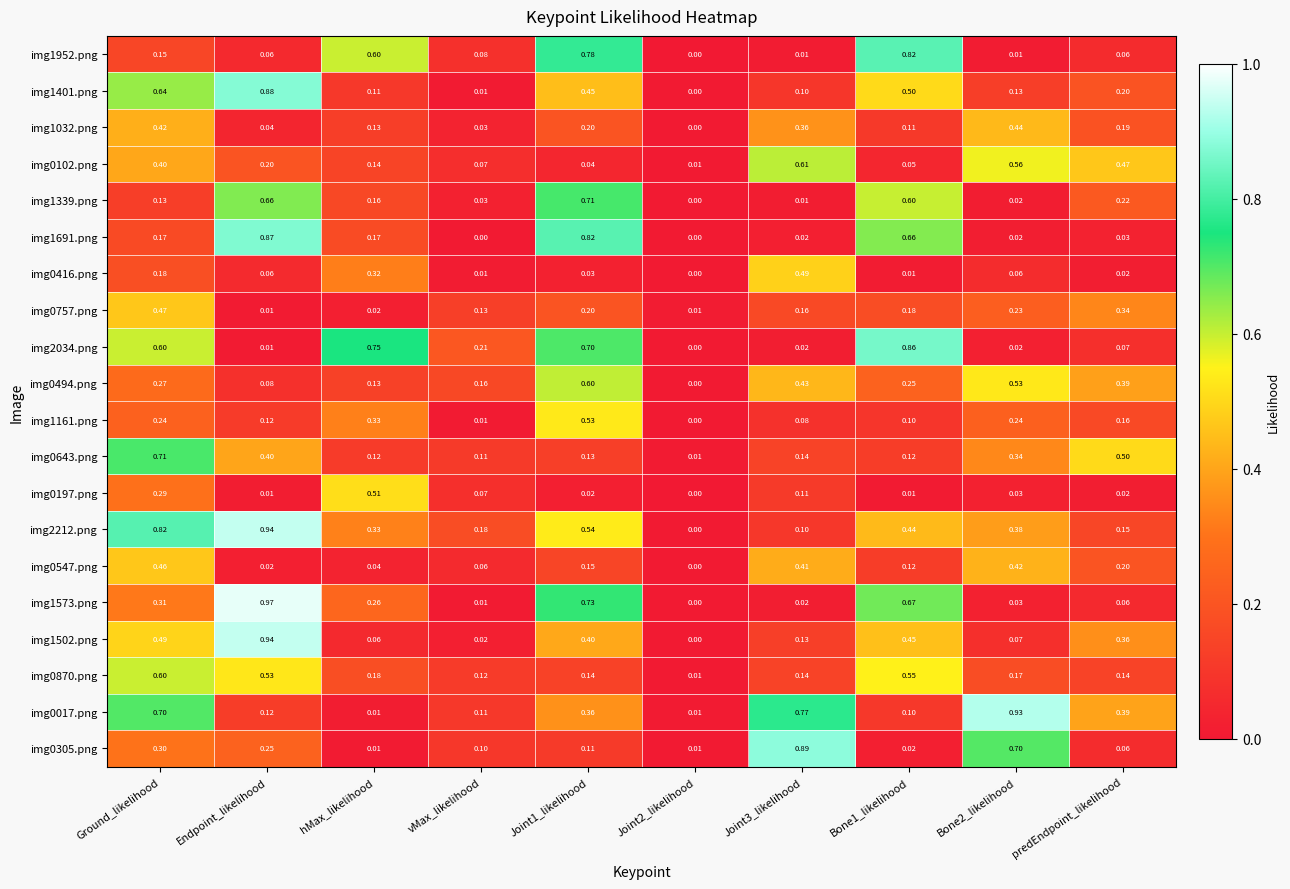

Which category has the highest value across all series?

Endpoint_likelihood